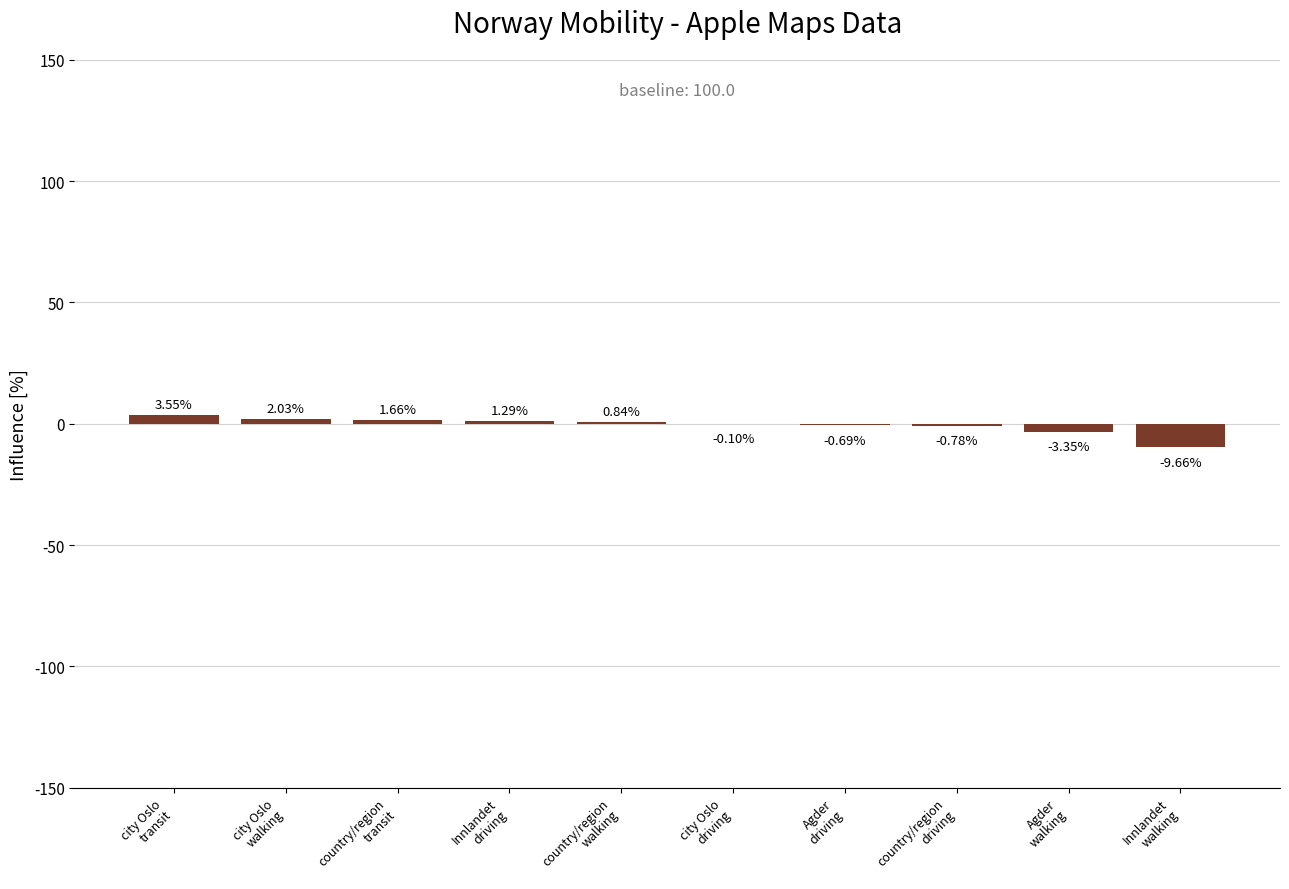

What is the sum of all values?

-5.2